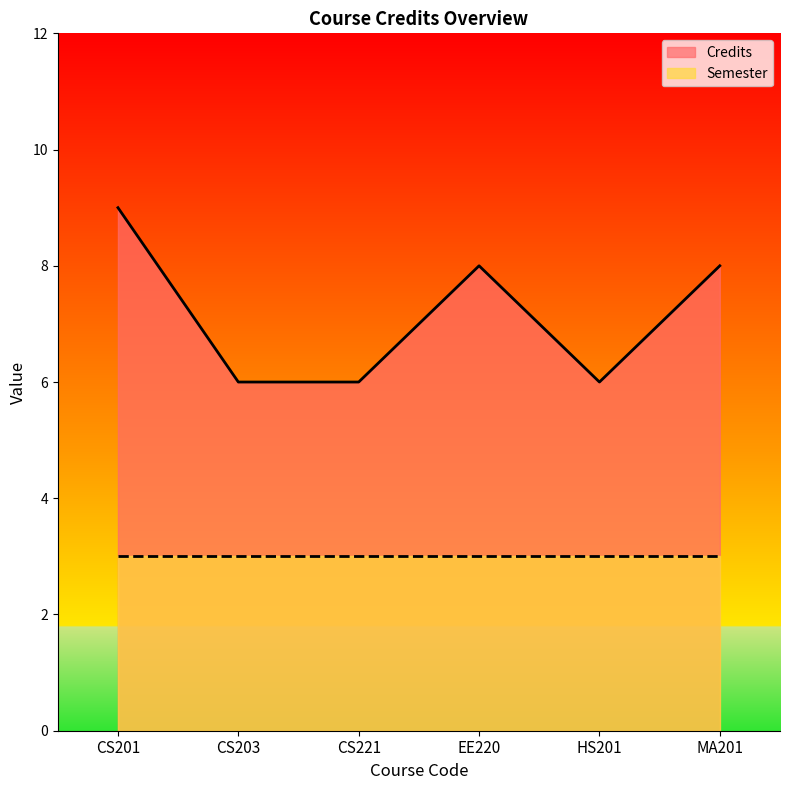

What is the difference between the values at CS201 and CS221?

3